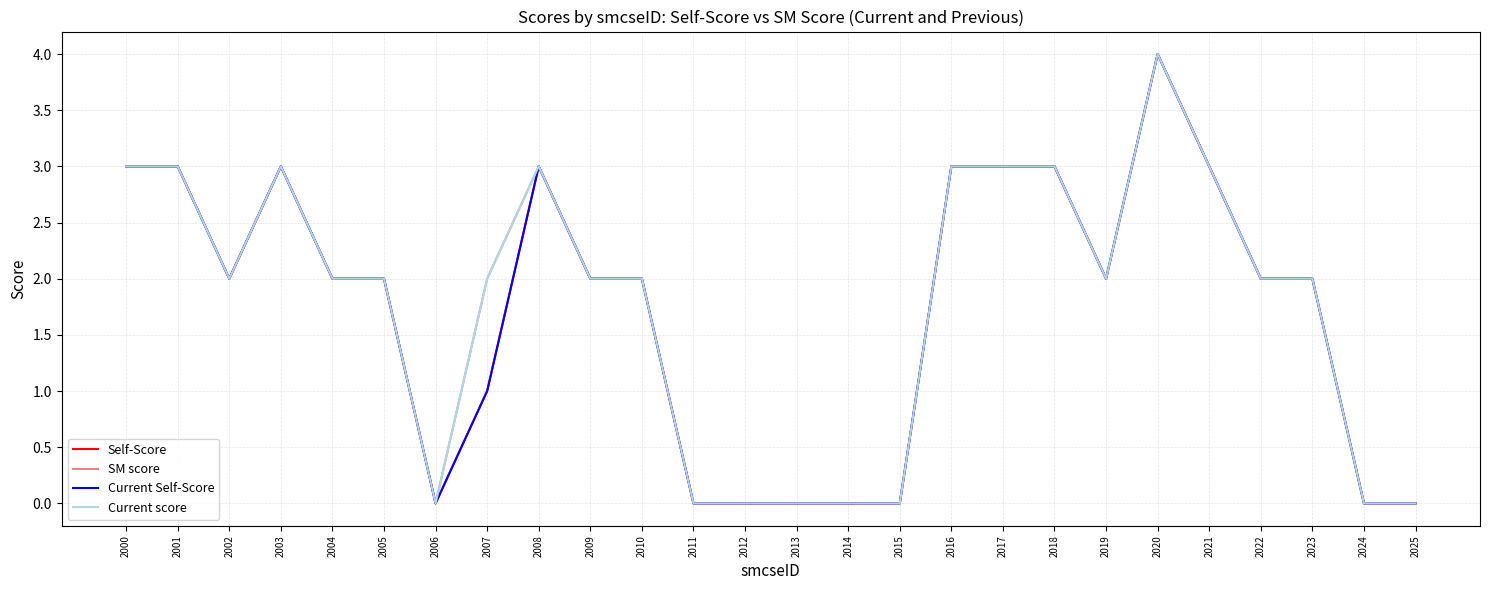

Does the chart display data point markers on the line(s)?

No